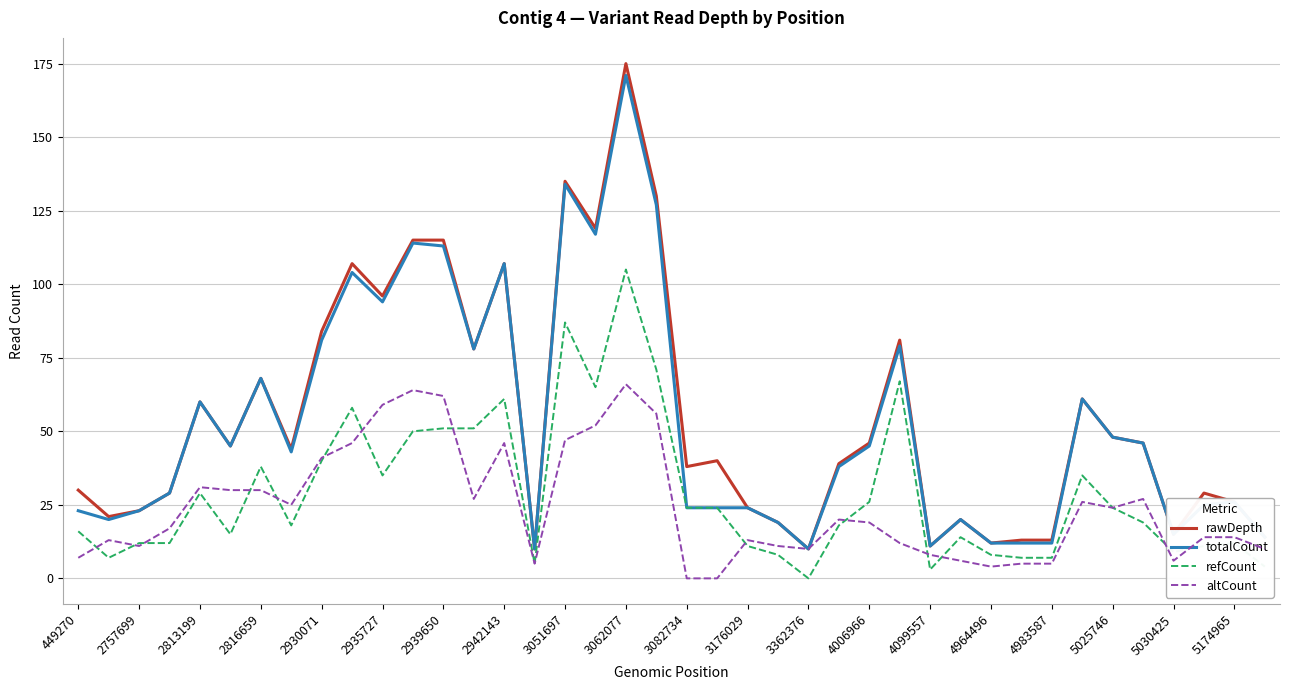

True or false: refCount and rawDepth cross at least once.

False